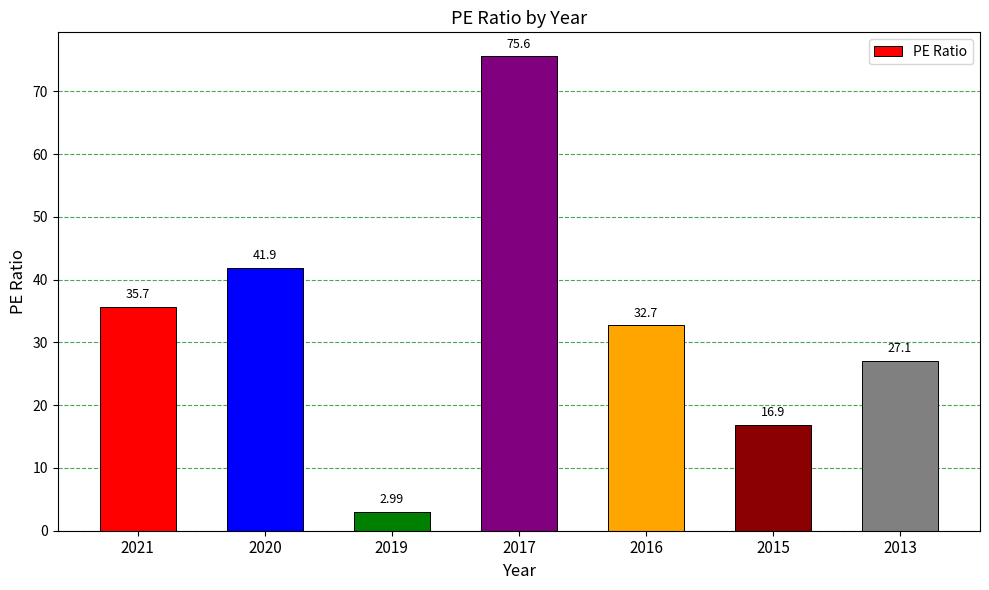

List the labels in order of value, largest first.

2017, 2020, 2021, 2016, 2013, 2015, 2019